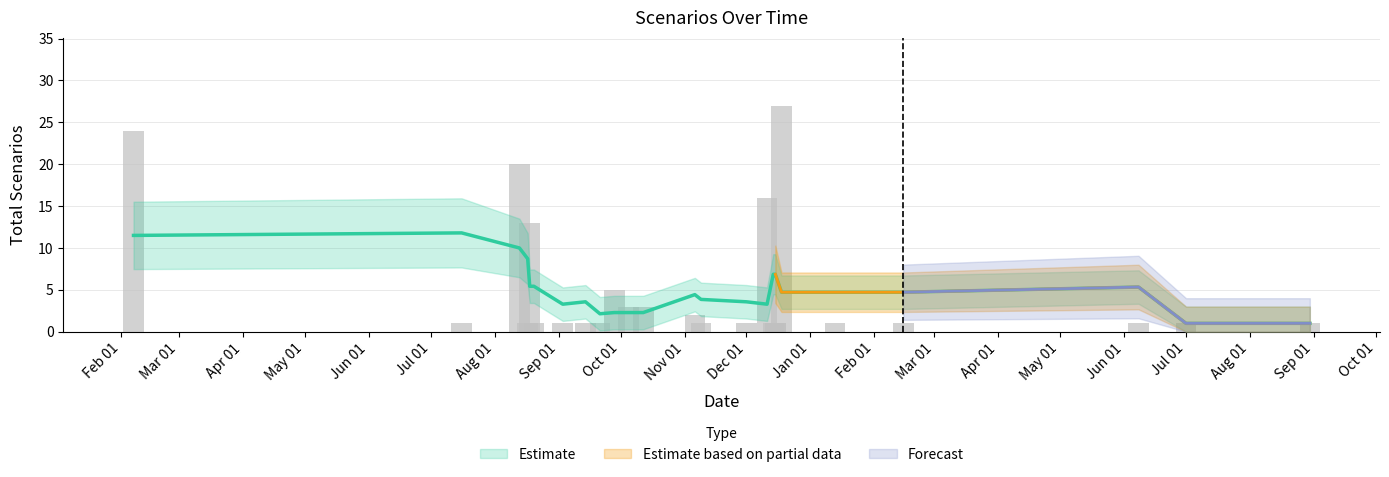

What is the average value?

5